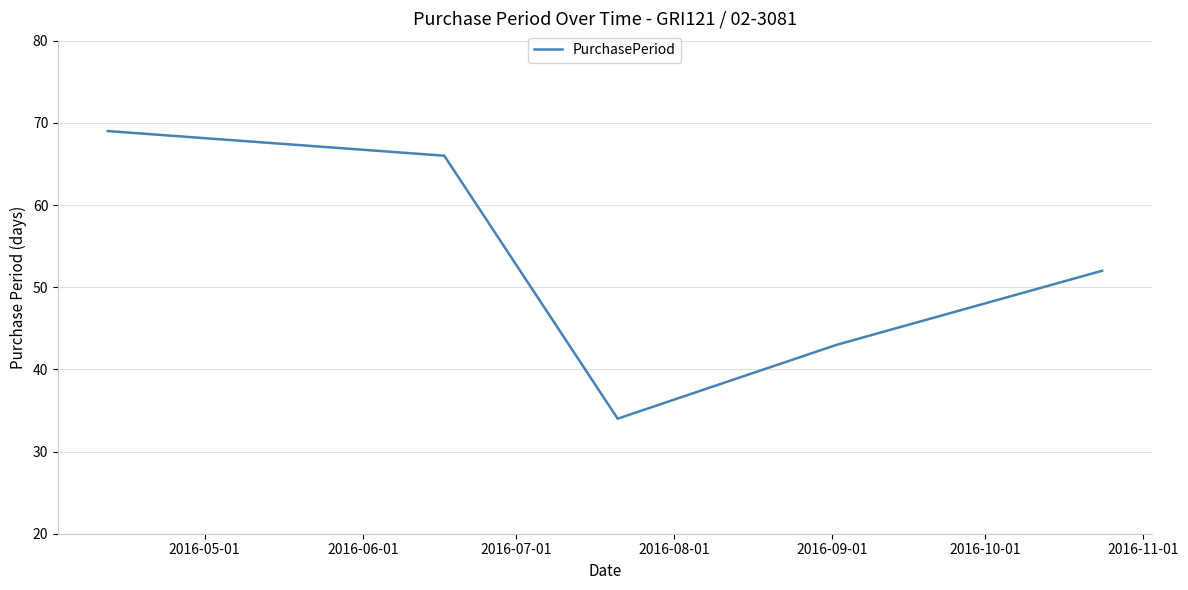

How many interior local valleys (lower than both neighbors) does the data have?

1